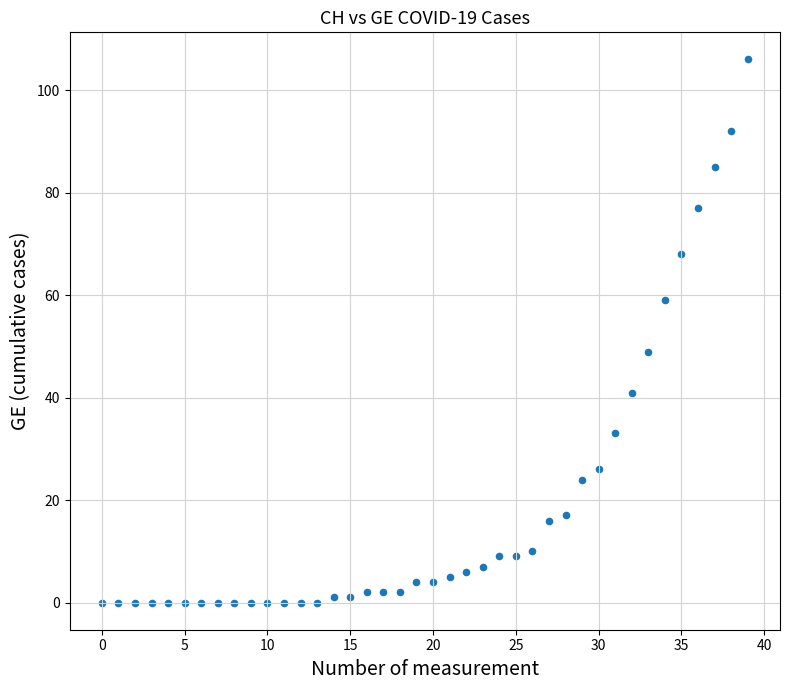

What Y value in the scatter plot is closest to 53?

49